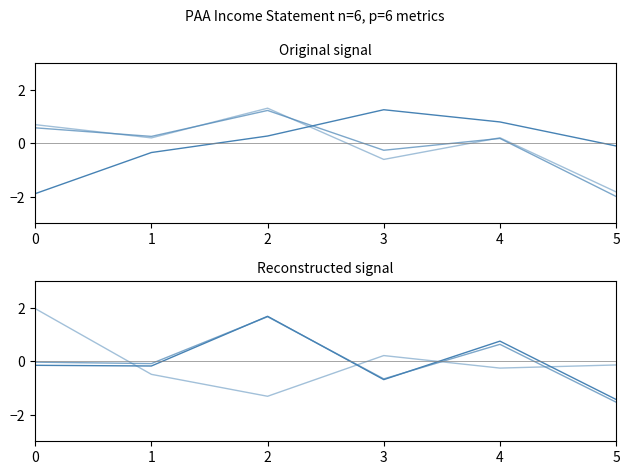

What is the approximate value of Gross Profit at 0?

0.6